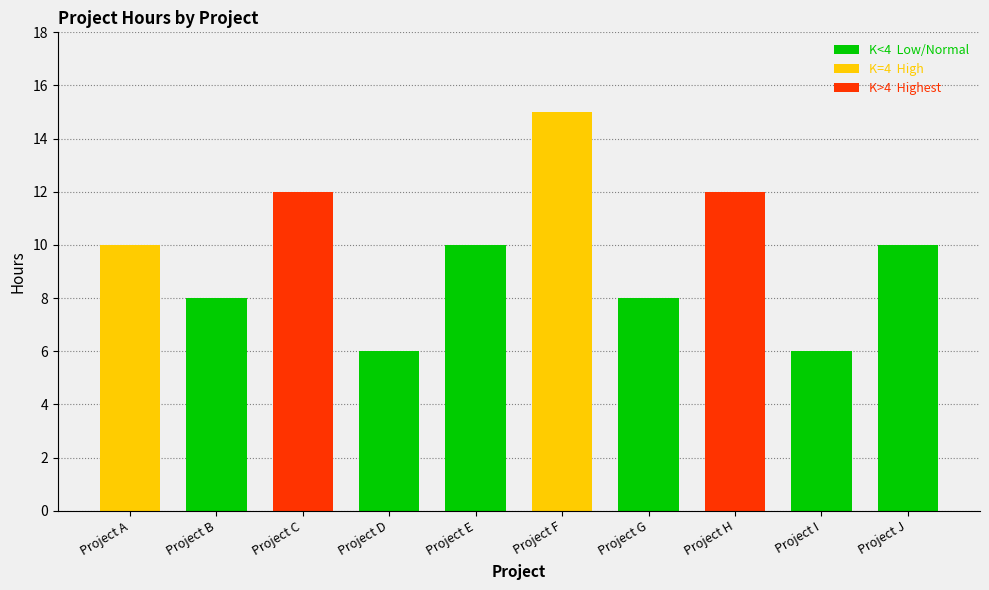

Which category has the lowest value across all series?

Project D